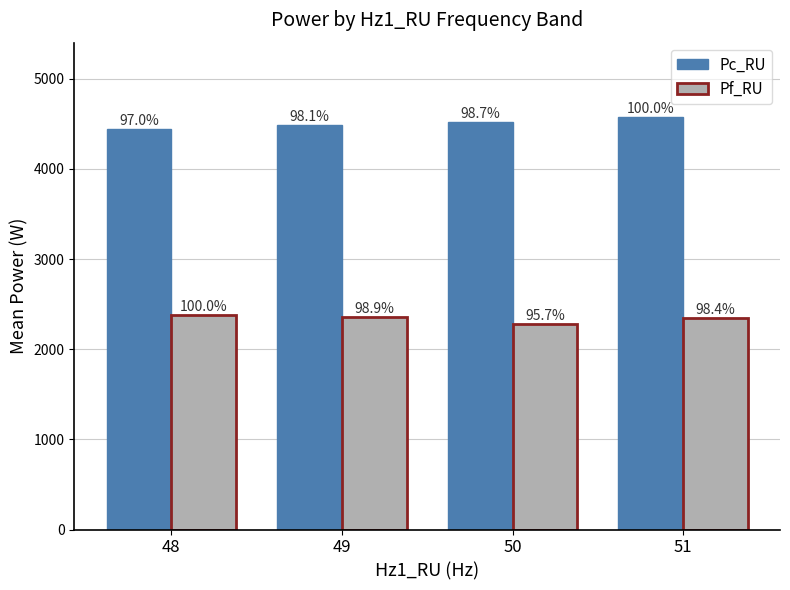

The Pc_RU series shows 4488 at 49. True or false?

True